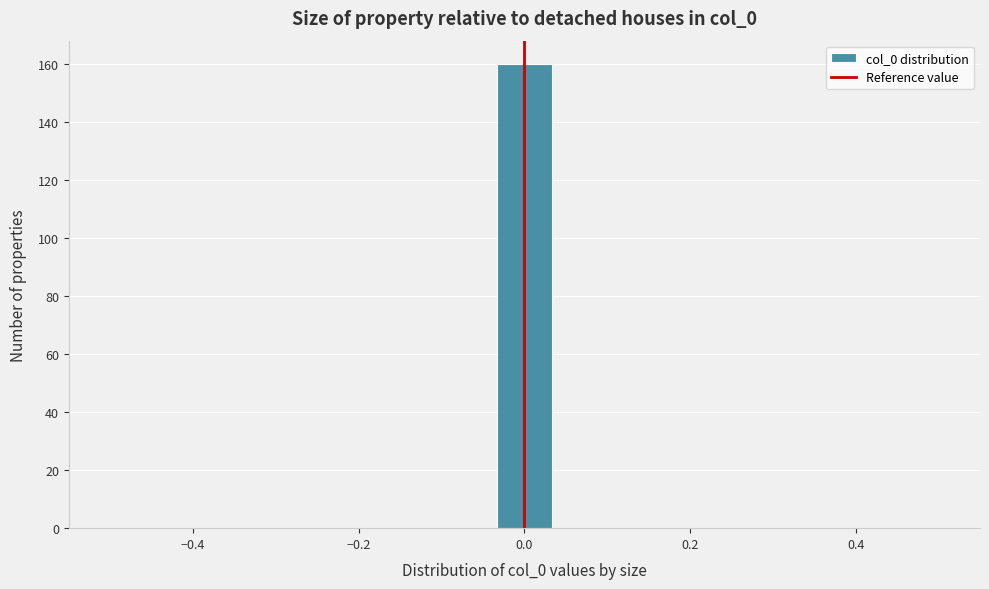

Around what value on the x-axis is the tallest bar? Give the approximate position of its centre, as read against the axis.

0.00